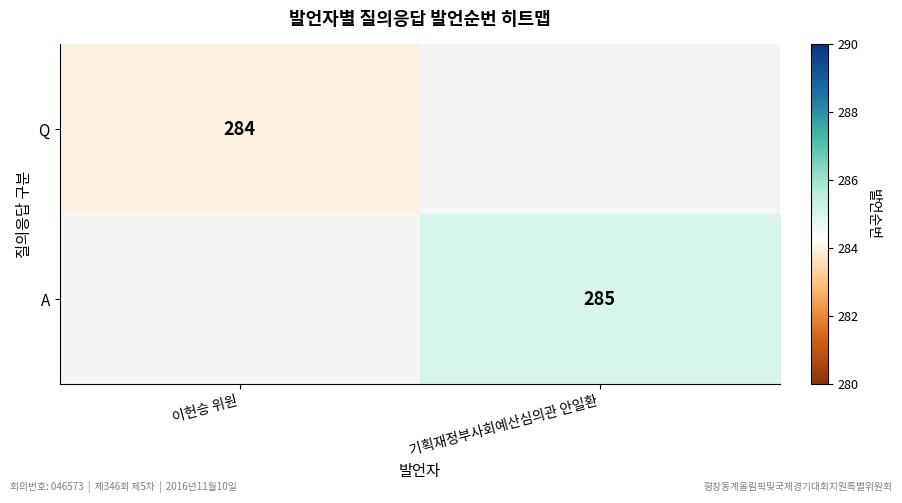

True or false: Q has a value of 406 at 이헌승 위원.

False